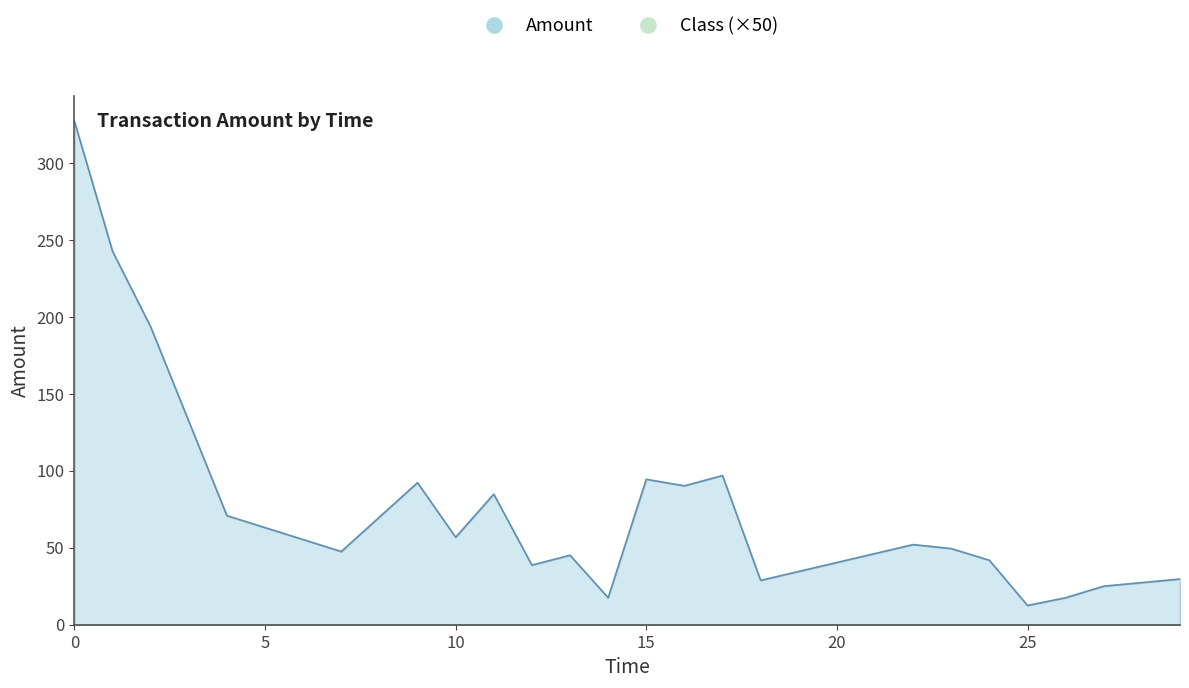

True or false: Amount and Class cross at least once.

False